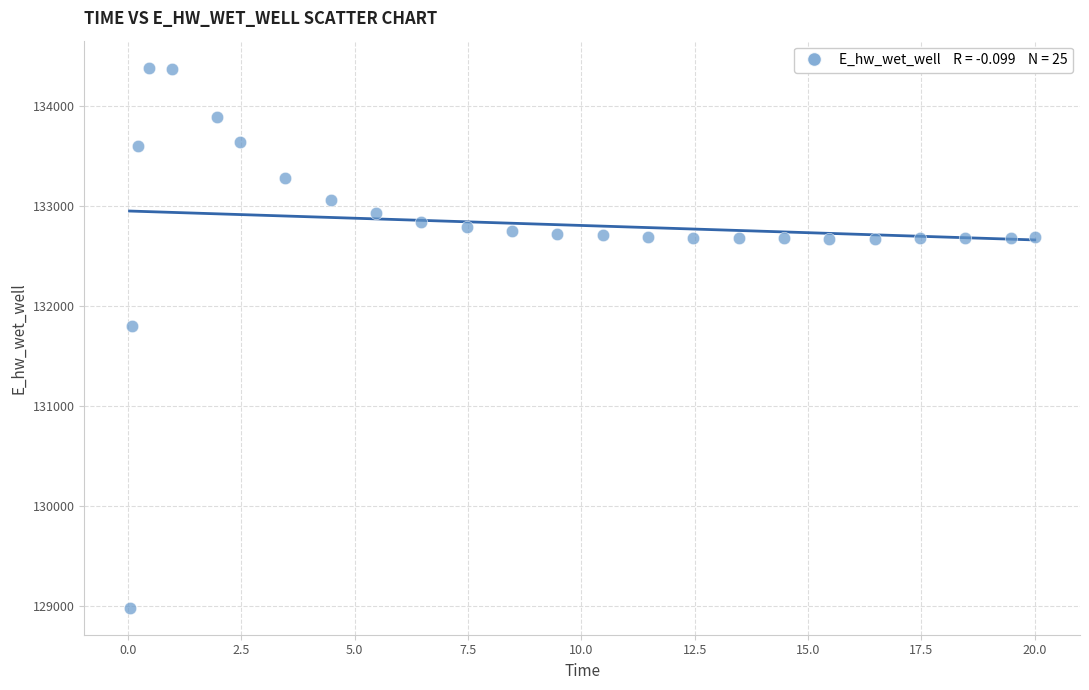

What Y value in the scatter plot is closest to 131683?

131800.9